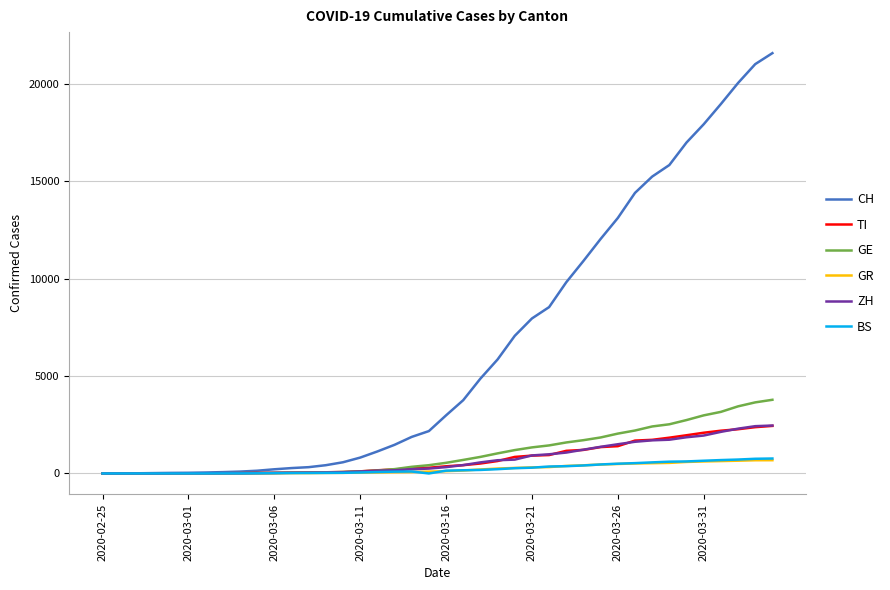

Which series has the largest range (max minus min)?

CH